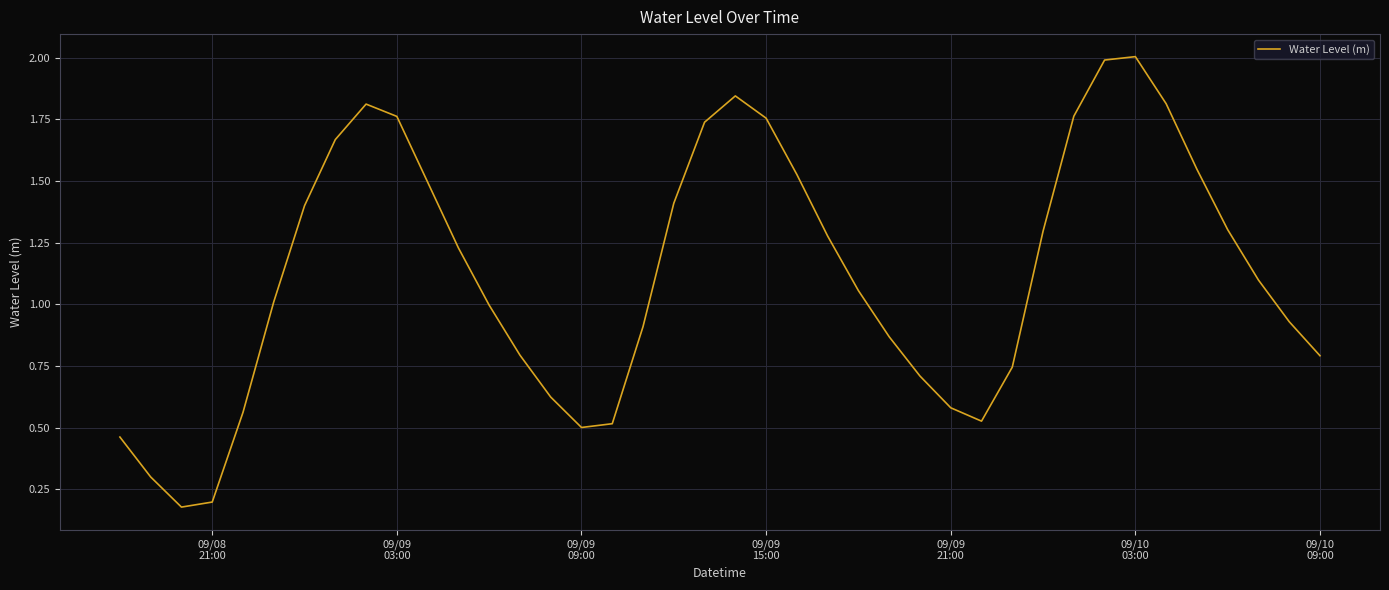

How many series are shown in this chart?

1